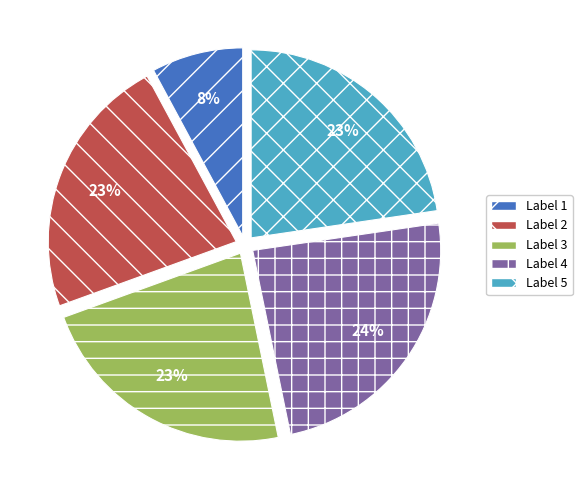

Is there any slice that represents more than half of the pie?

No